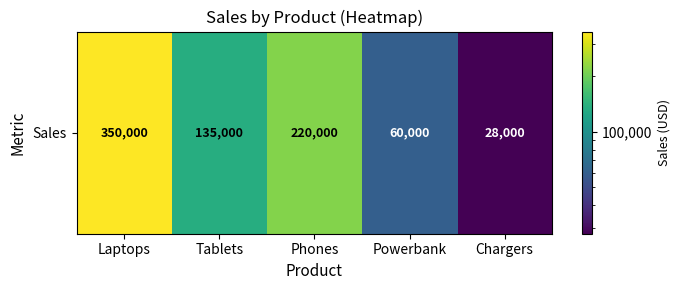

Rank the categories by value from lowest to highest.

Chargers, Powerbank, Tablets, Phones, Laptops